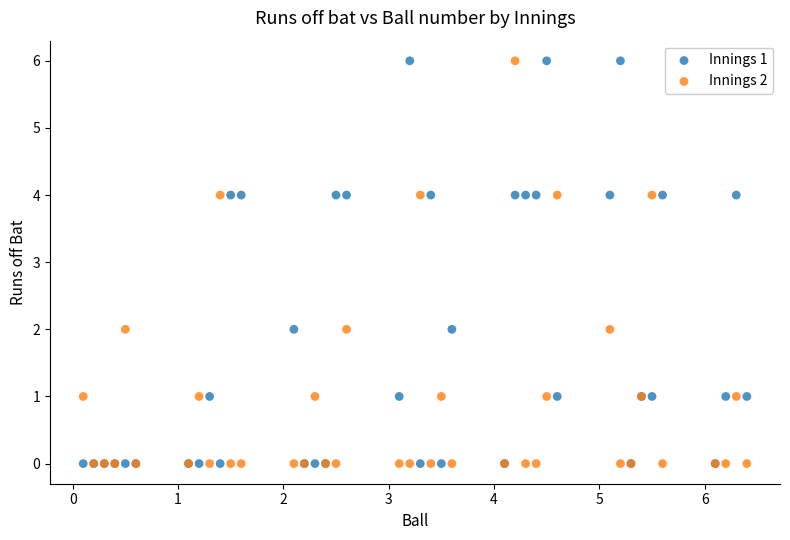

What are all the series names shown in the legend?

Innings 1, Innings 2